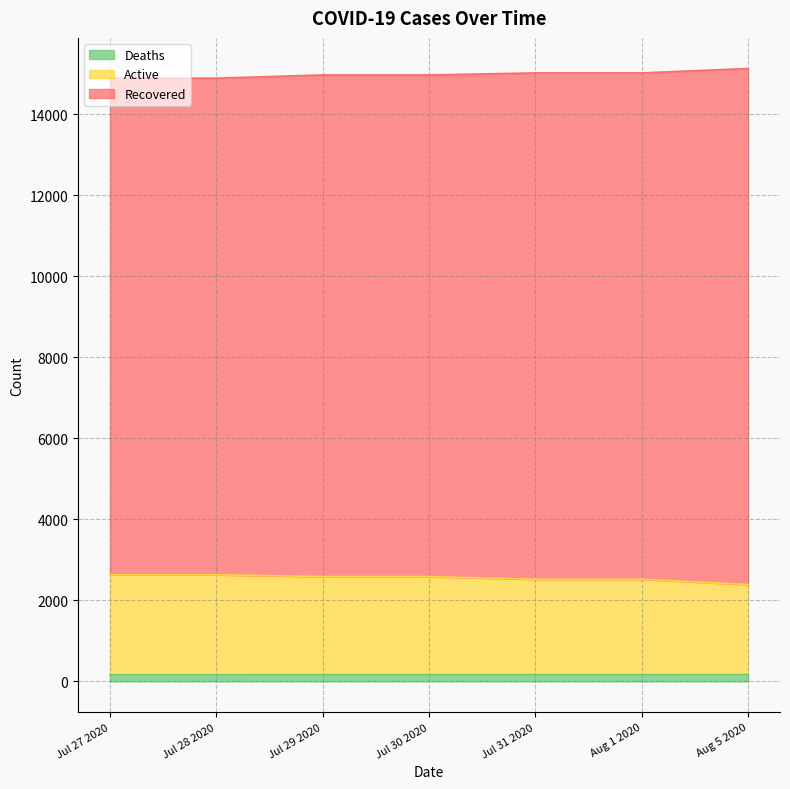

What is the sum of all Deaths values?

1155